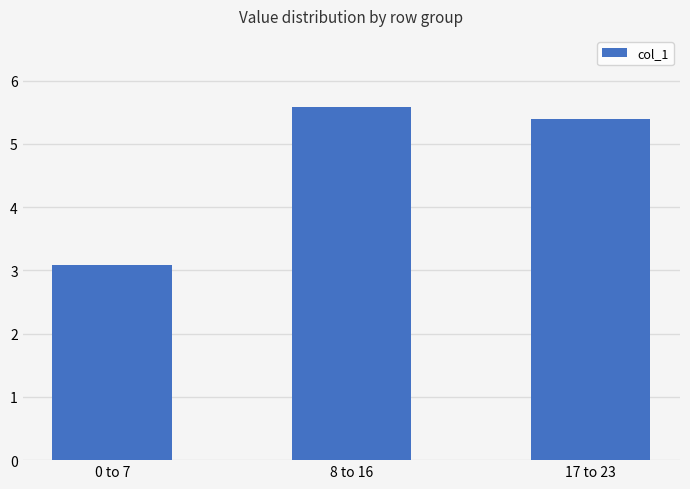

What is the label of the 2nd bar from the right?

8 to 16